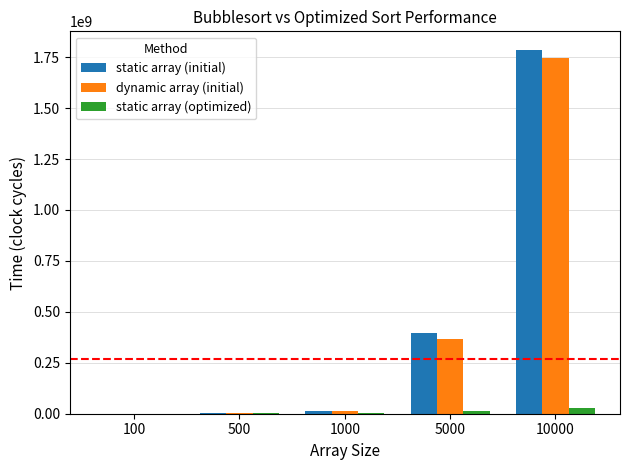

What is the difference between the static array (optimized) values at 1000 and 100?

1930944